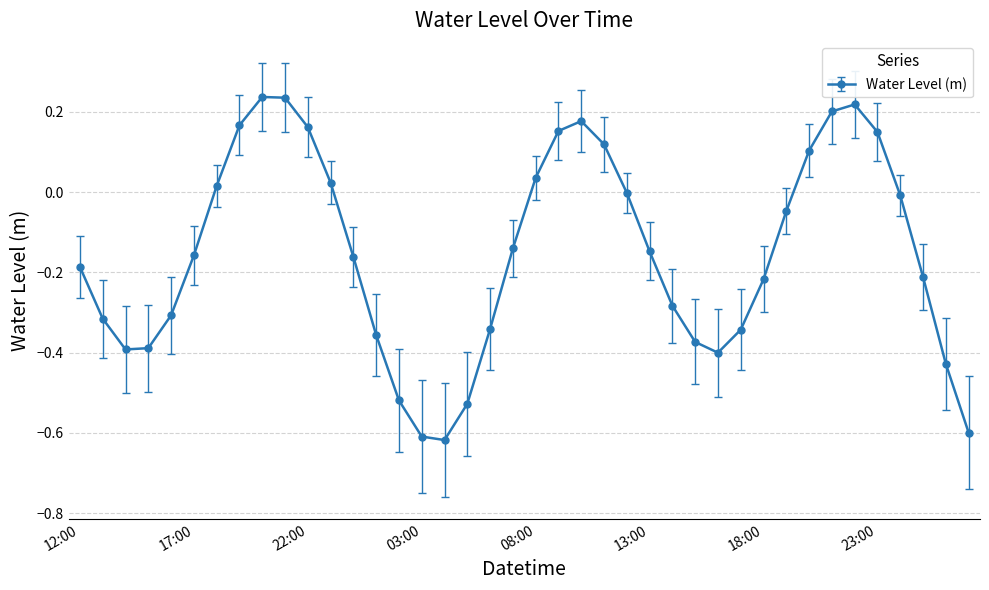

What is the difference between the second highest and minimum values?

0.9